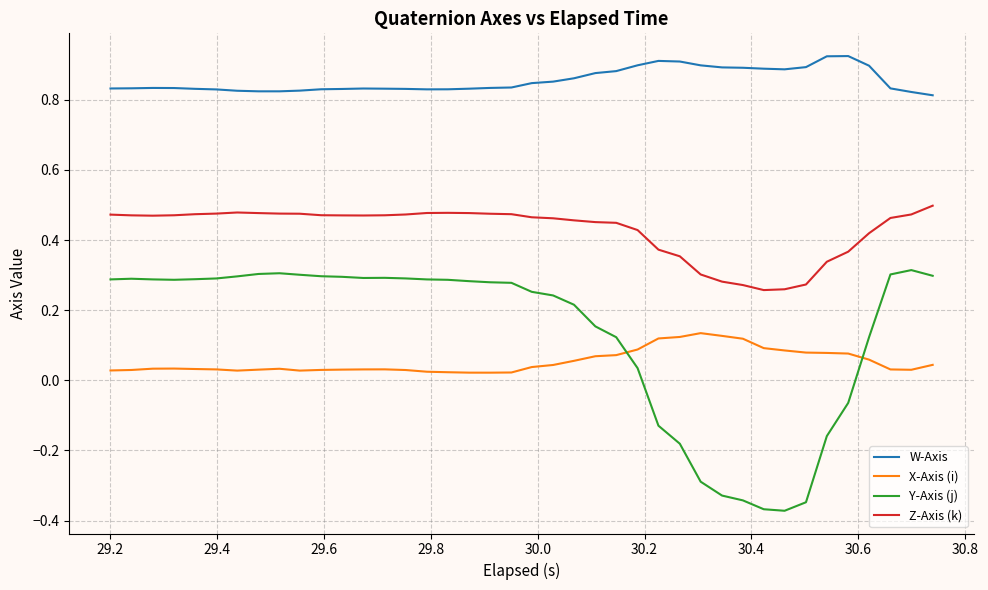

True or false: W-Axis and Y-Axis (j) intersect in this chart.

False